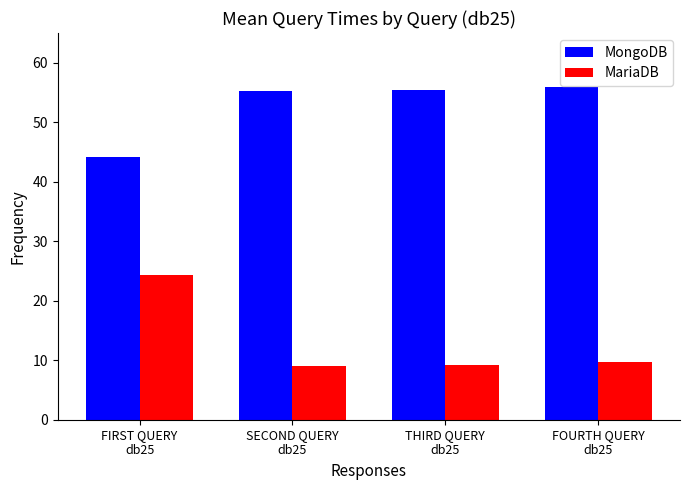

Which series has the largest range (max minus min)?

MariaDB